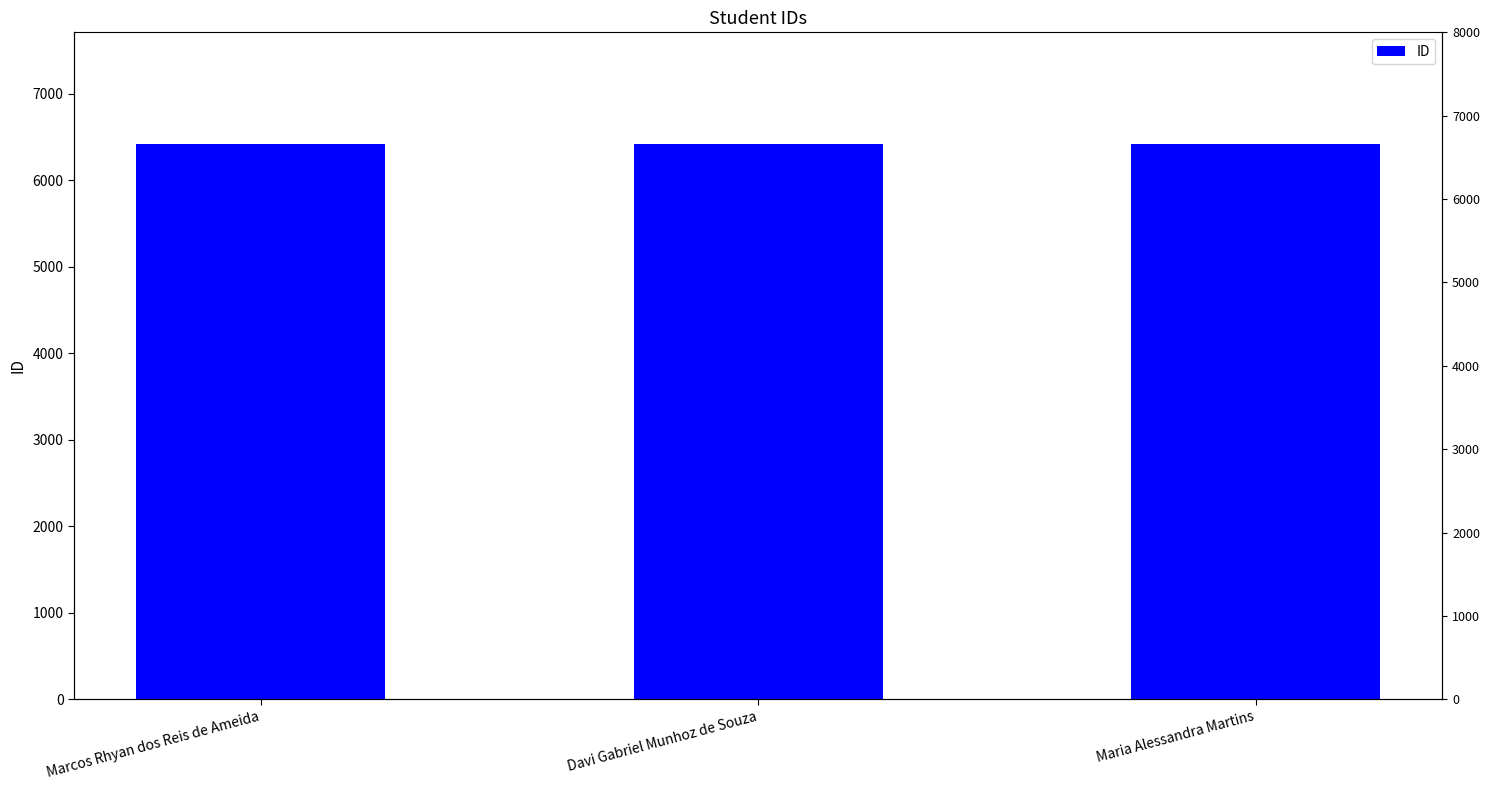

What is the label of the 1st bar from the right?

Maria Alessandra Martins